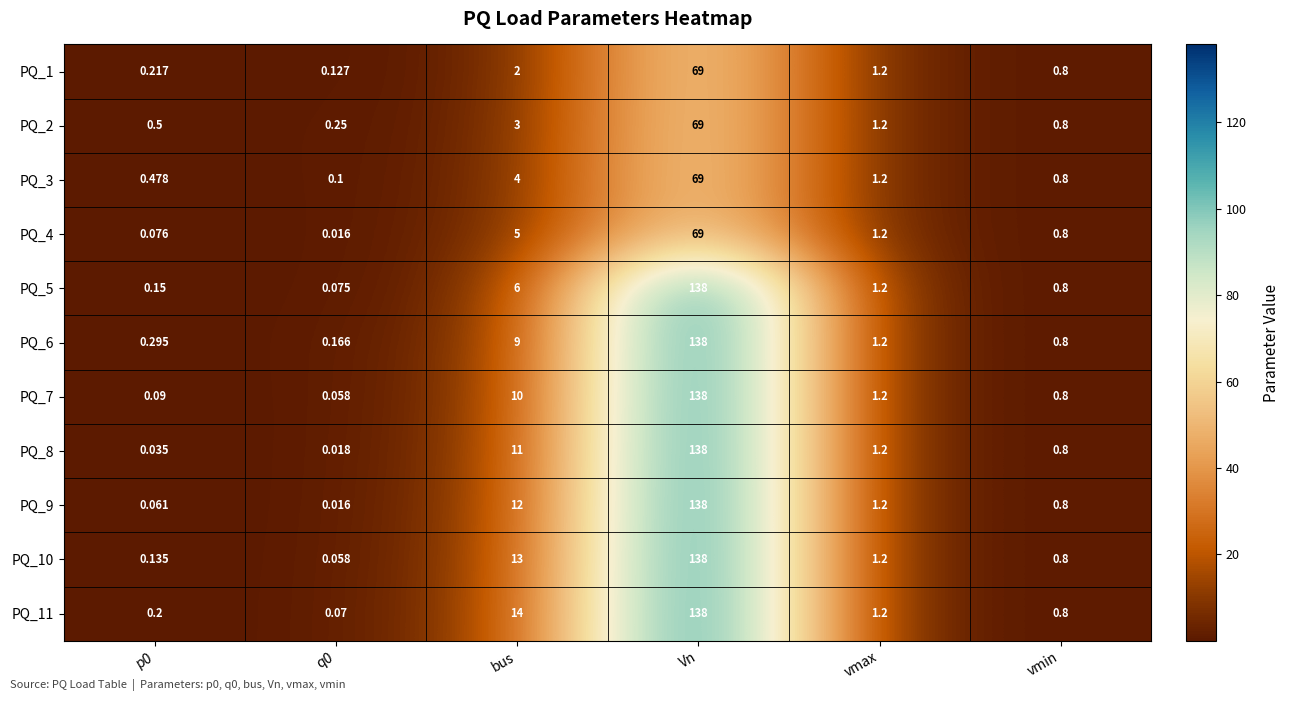

At which label does PQ_7 first exceed 1?

bus